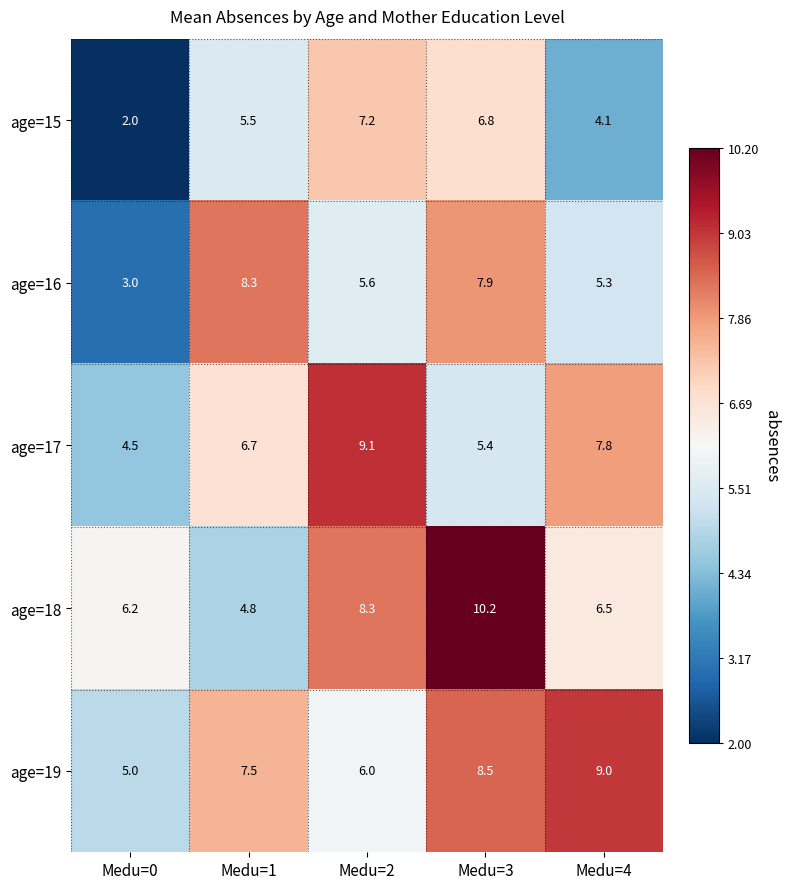

At how many categories does at least one series exceed 3?

5